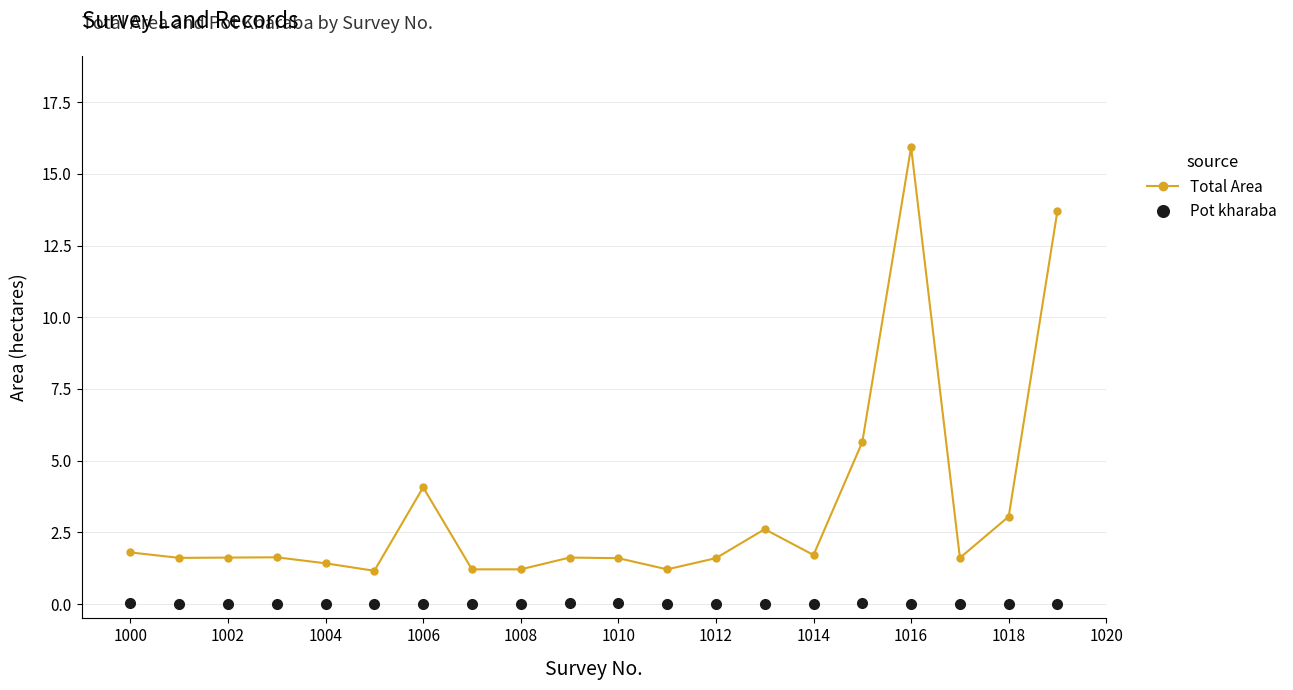

Which series has the largest total across all categories?

Total Area